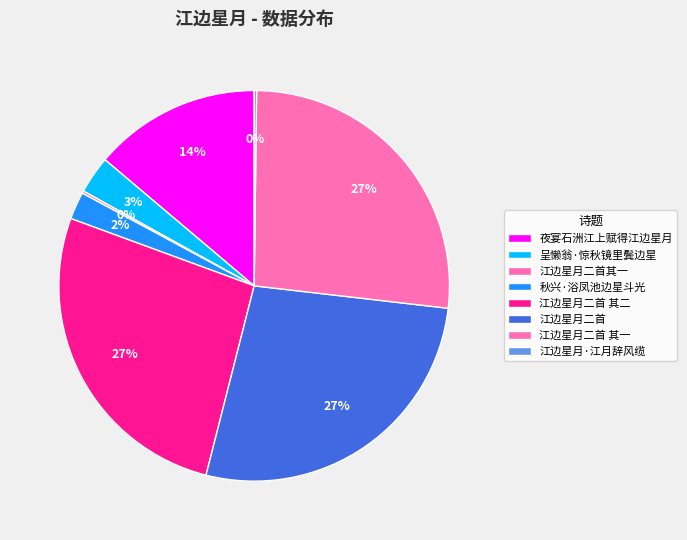

What is the smallest slice in the pie chart?

江边星月二首其一